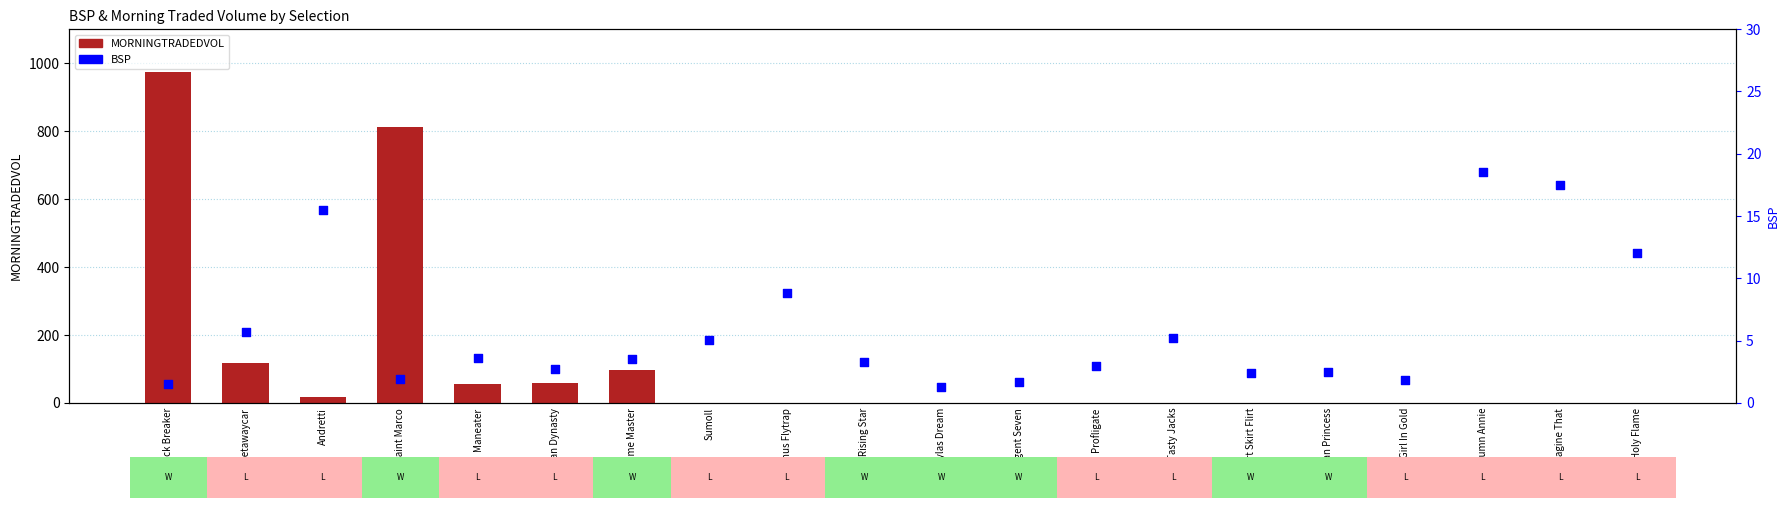

Which series reaches the minimum Y coordinate?

MORNINGTRADEDVOL